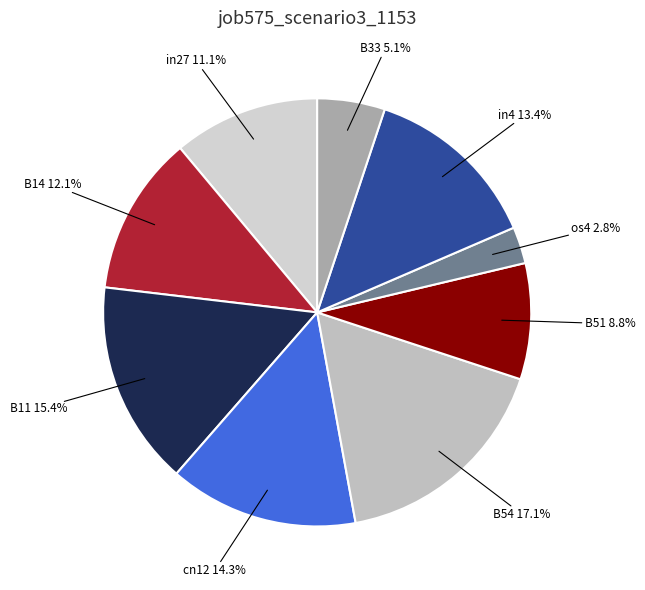

To the nearest percent, what portion does cn12 represent?

14%